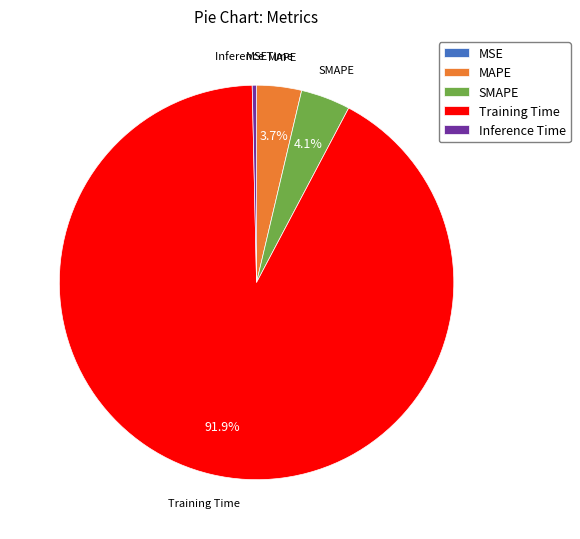

Which slice is the largest?

Training Time